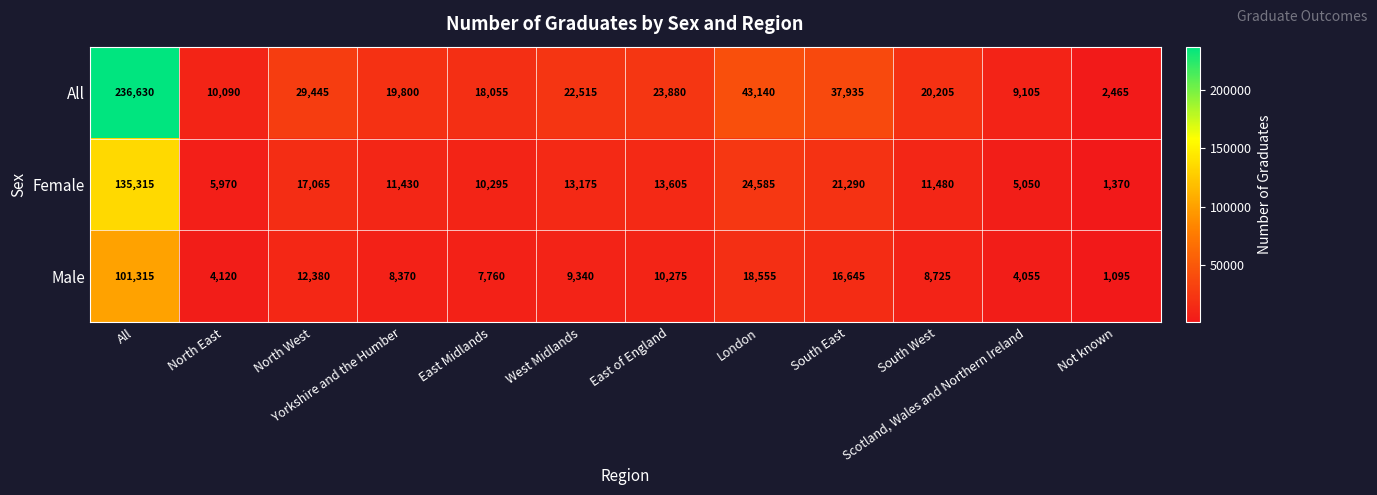

What is the total value across all series at Not known?

4930